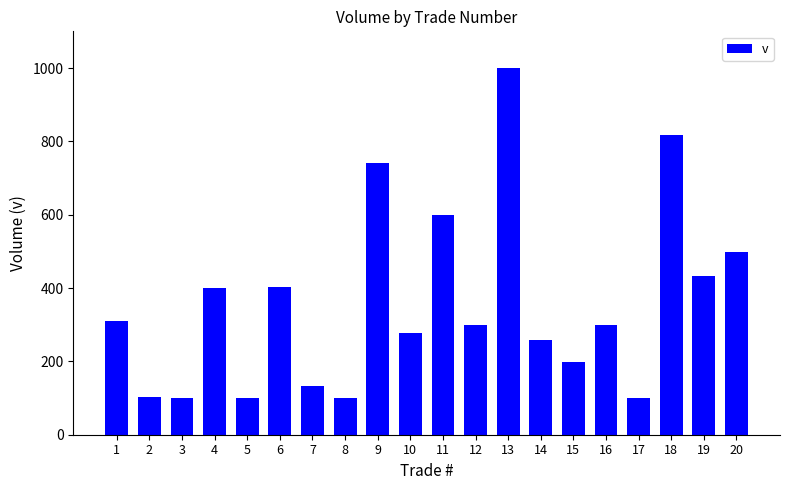

How many data points does each series have?

20